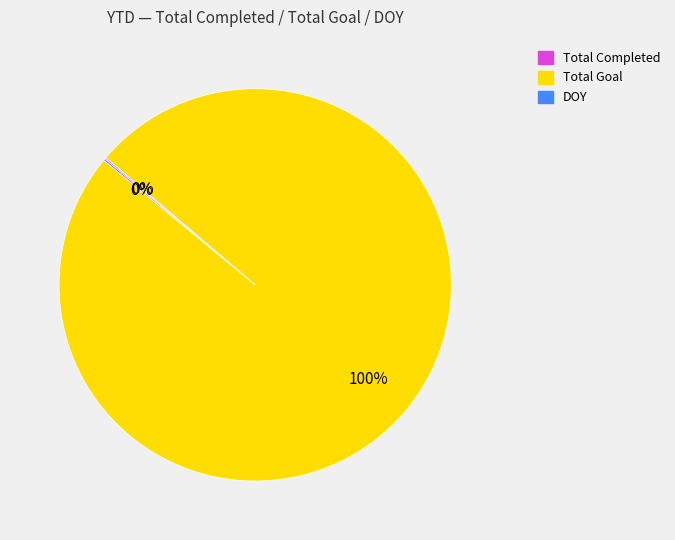

Which category has the biggest portion of the pie?

Total Goal